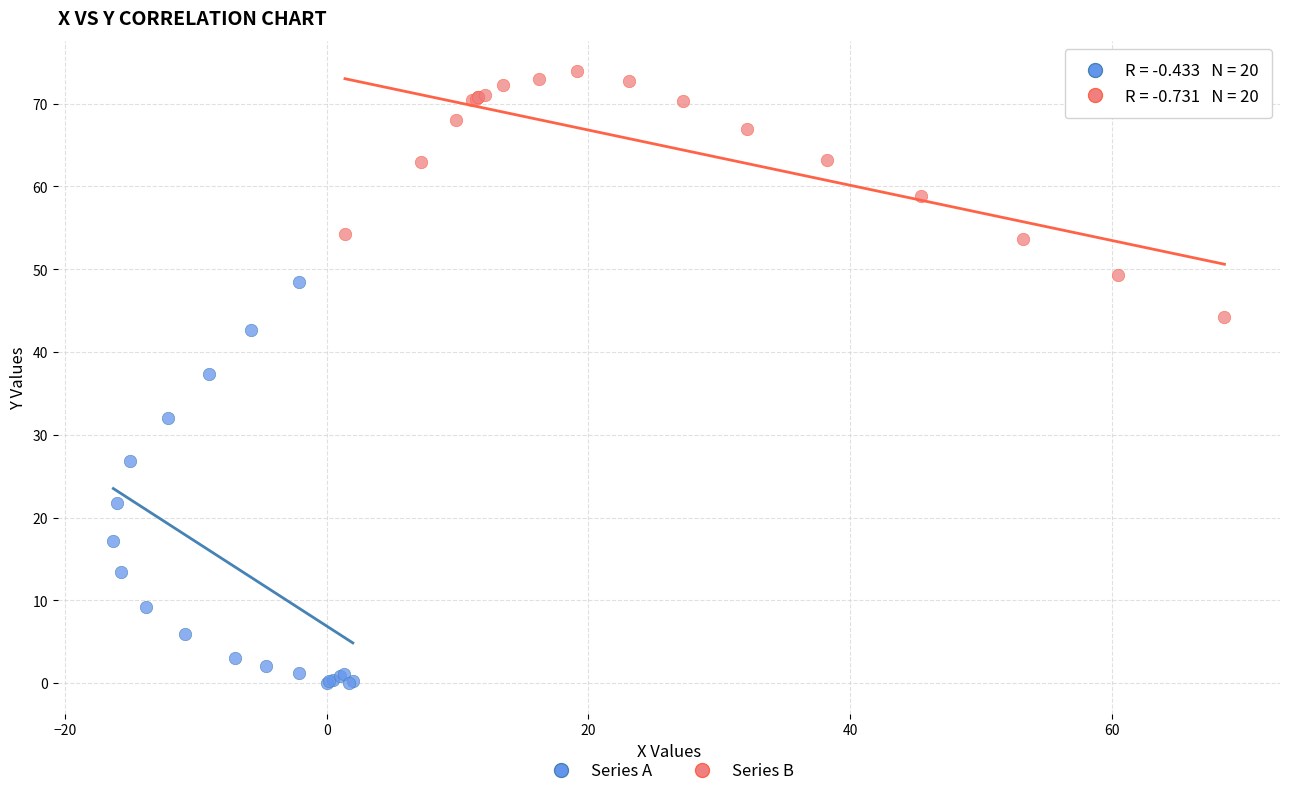

Which series reaches the maximum Y coordinate?

Series B